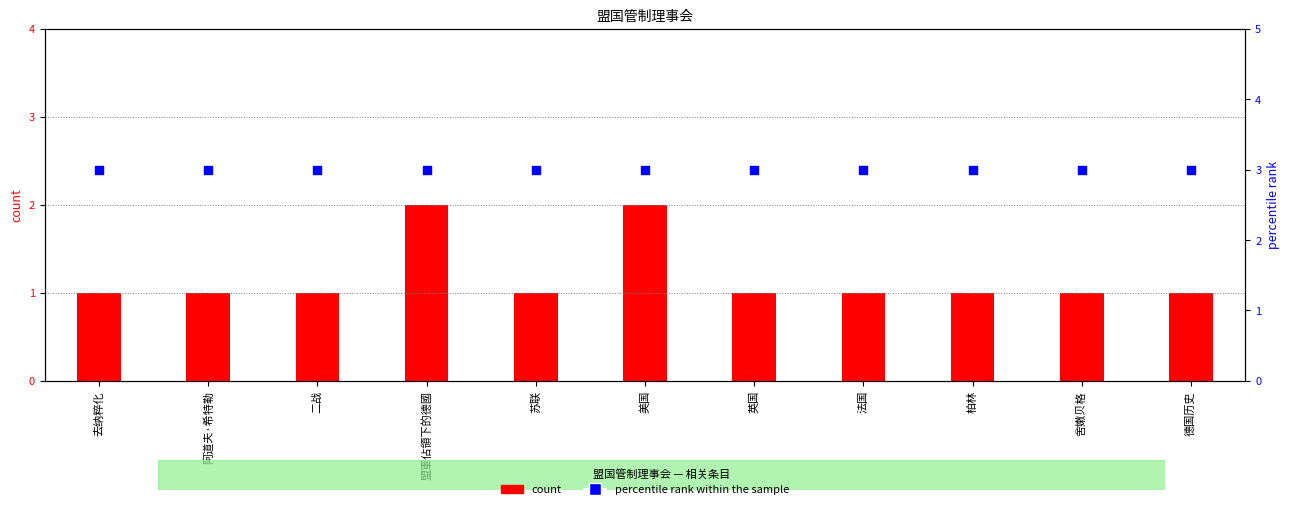

Which series has the widest spread of Y values?

count